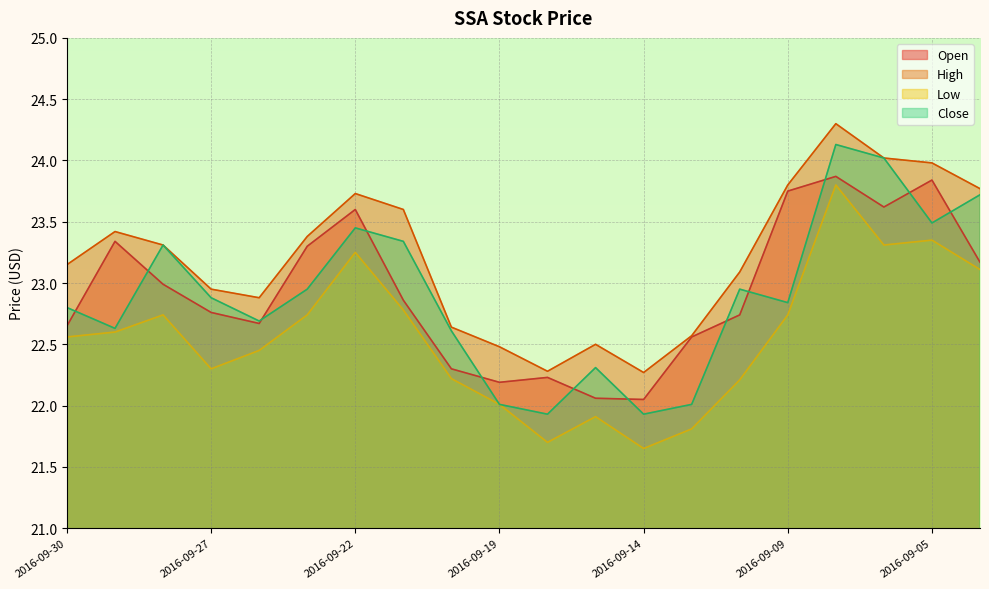

True or false: Low and Close cross at least once.

False